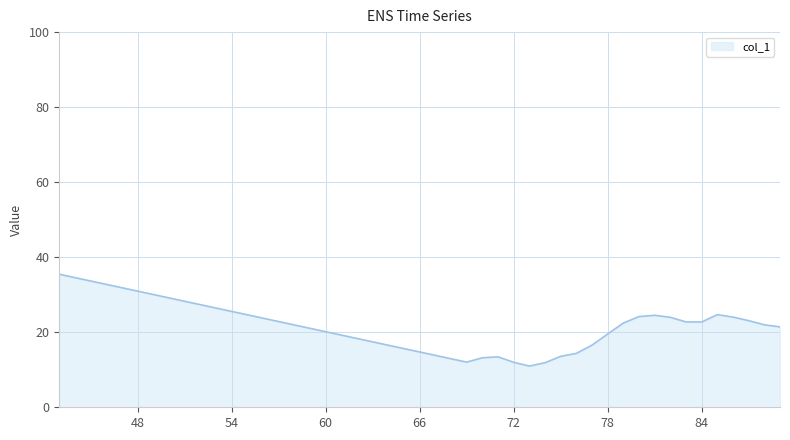

What is the difference between the maximum and minimum values?

24.5